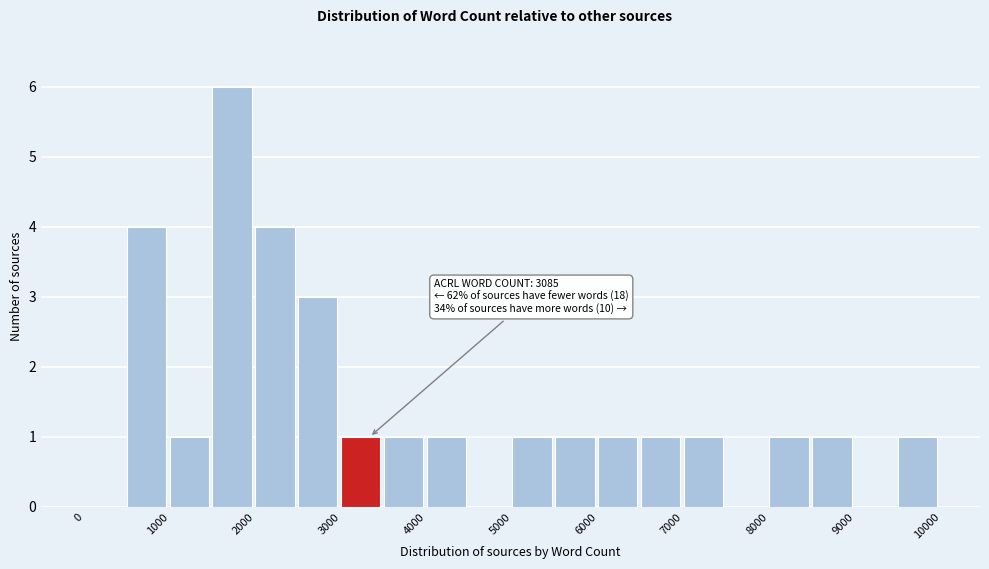

Which range on the x-axis has the tallest bar?

1500 to 2000